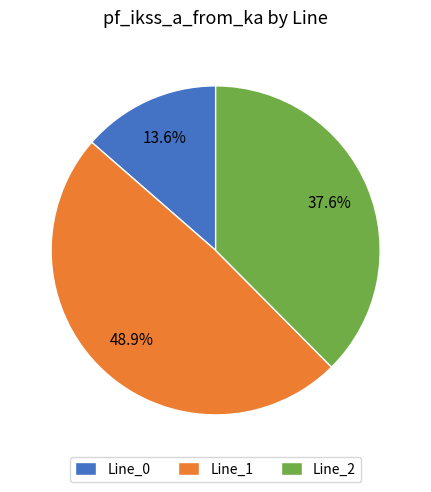

Combined, what portion of the pie is Line_2 and Line_0?

51.1%